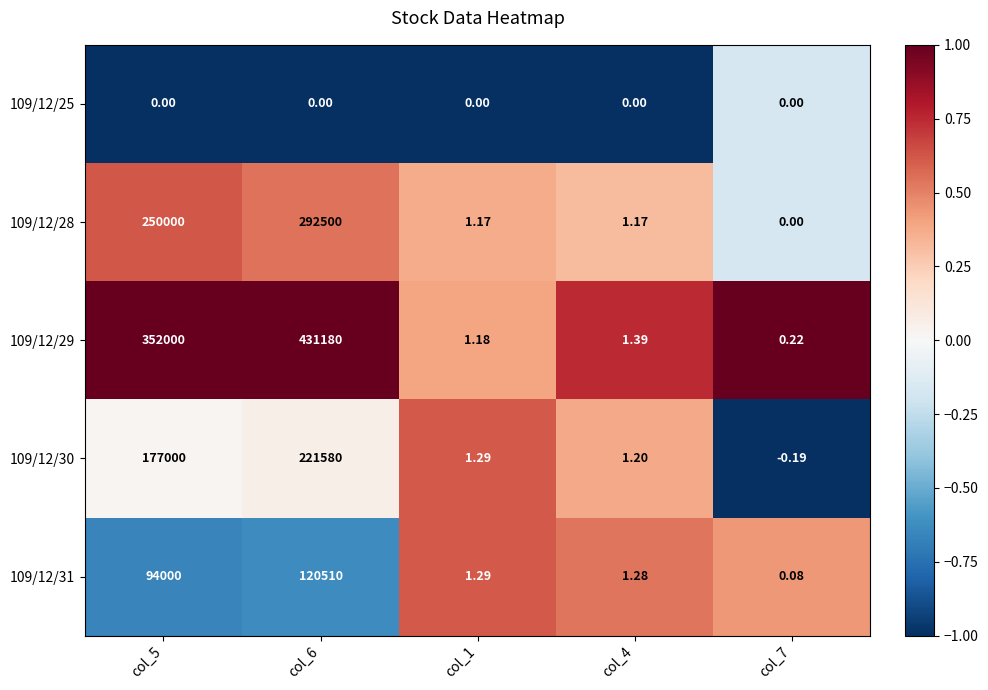

Is the value of 109/12/25 at col_5 greater than the value of 109/12/29 at col_4?

No